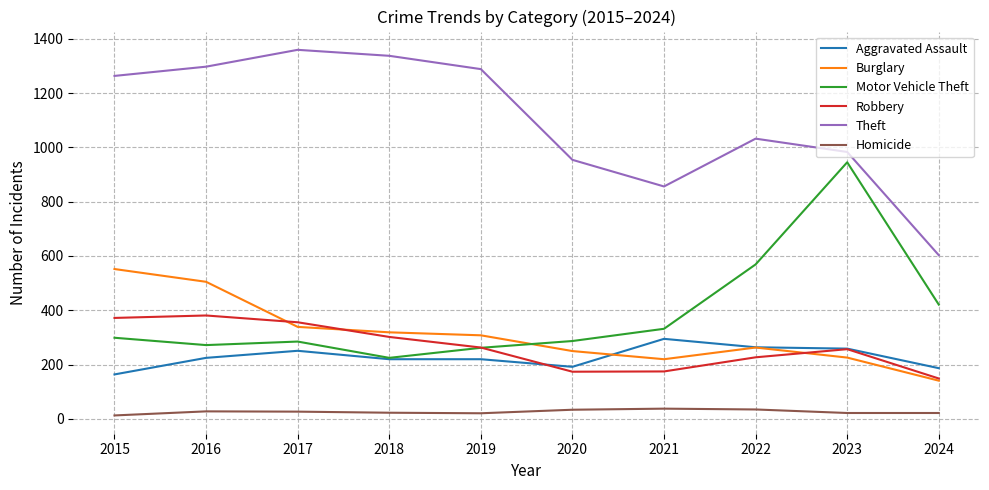

At which label is Burglary closest to 346?

2017